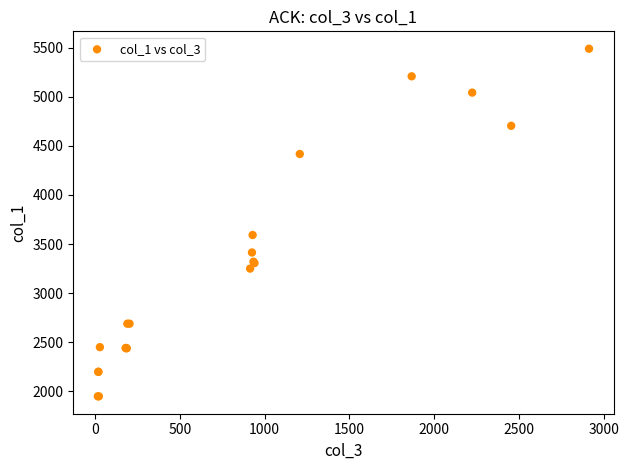

What Y value in the scatter plot is closest to 3719?

3592